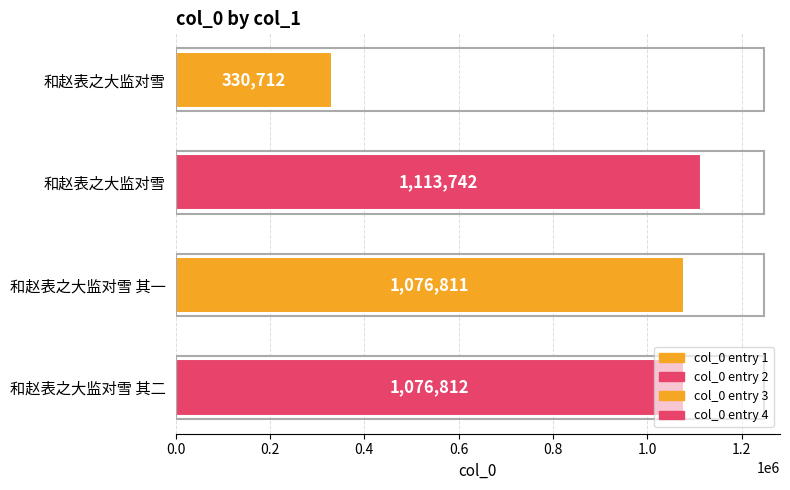

What is the average value?

899519